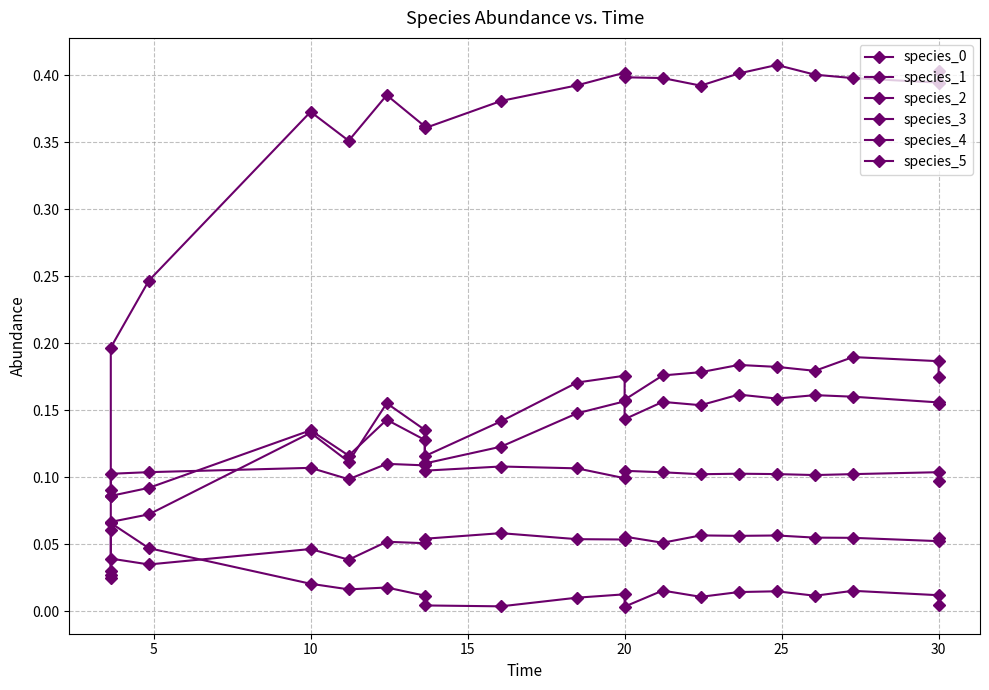

How many intersections are there between species_4 and species_5?

1